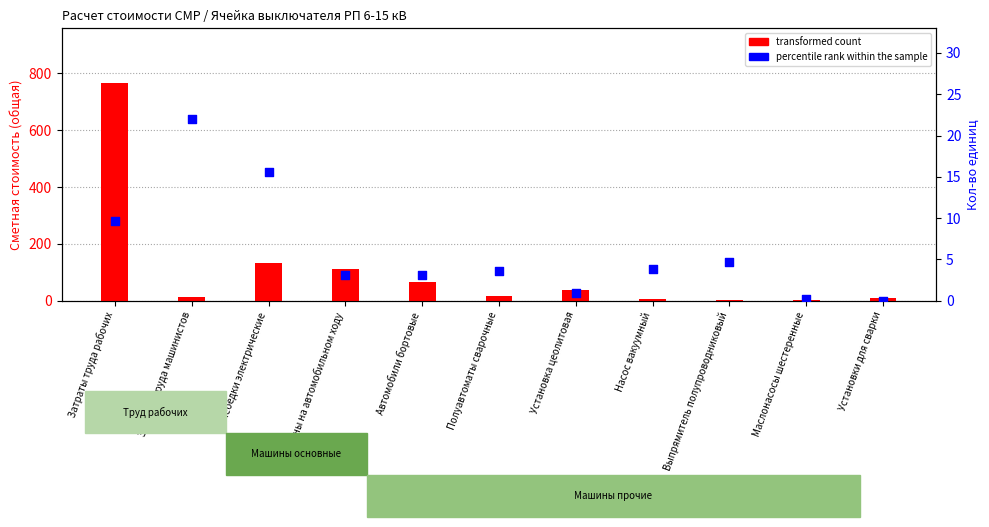

Which series contains the highest Y value?

transformed count